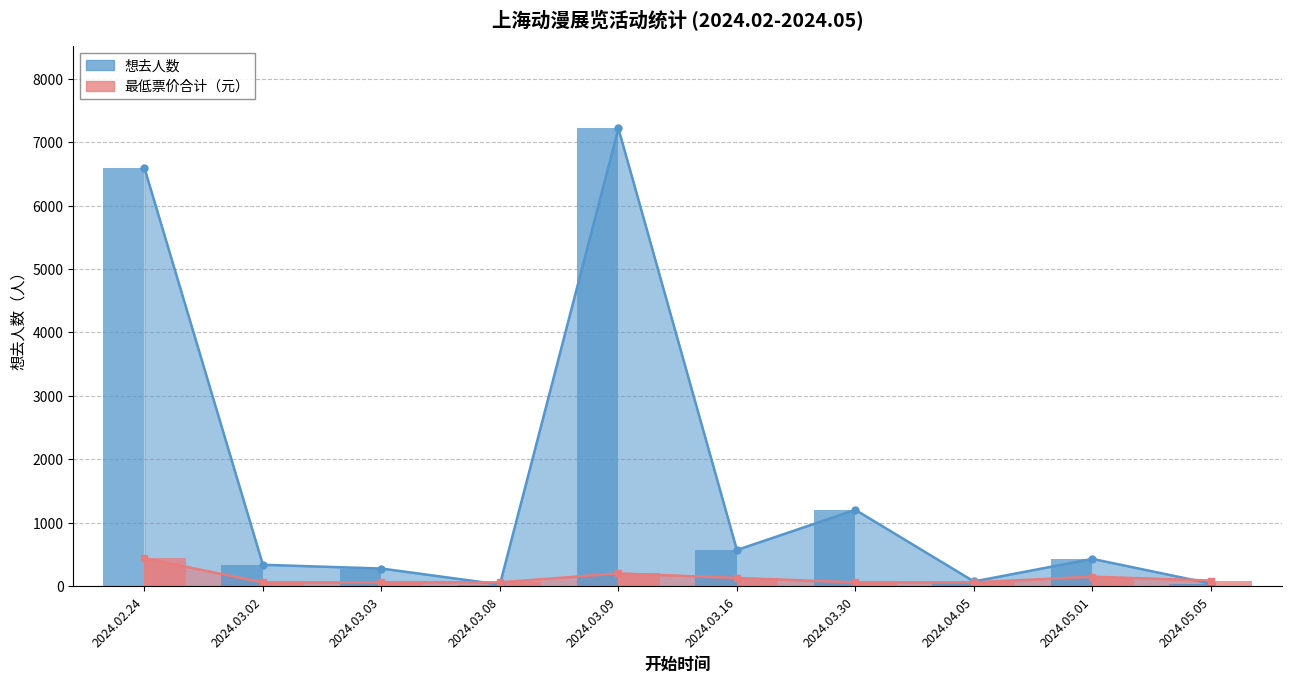

The value of 最低票价合计 at 2024.03.09 is 201.0. True or false?

True